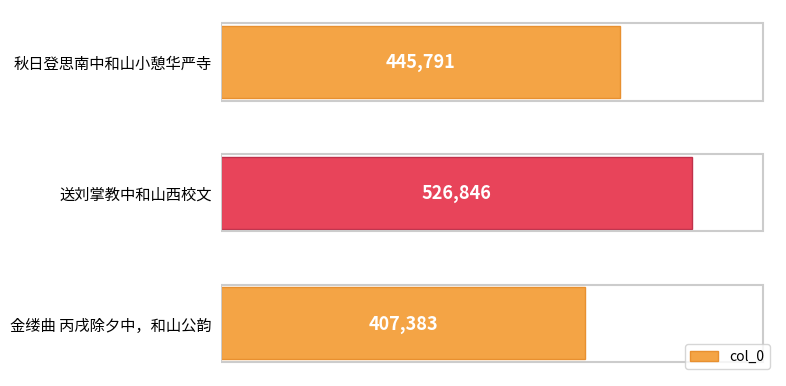

What is the difference between the maximum and minimum values?

119463